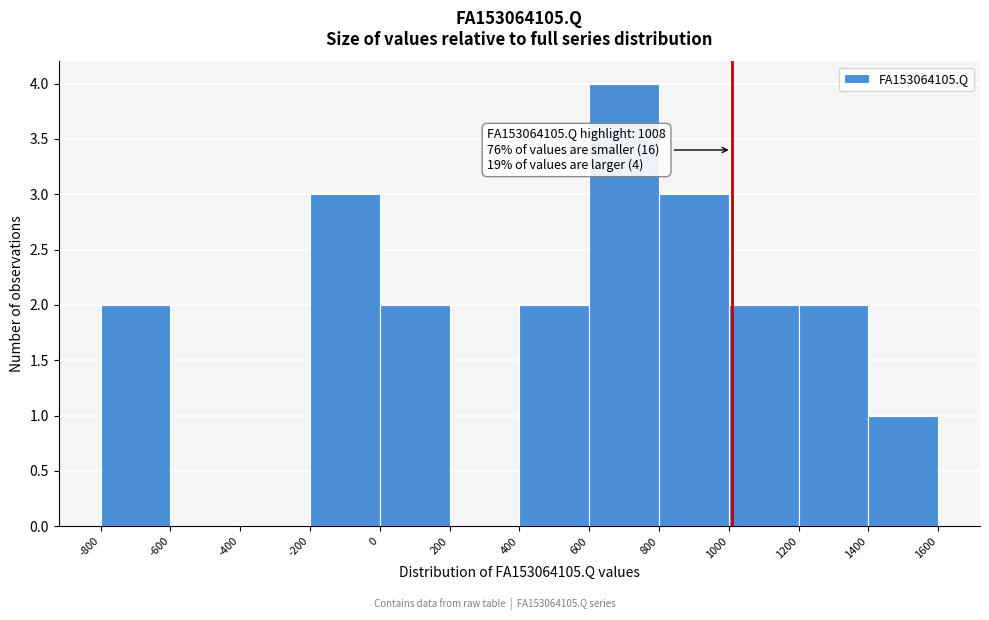

Over which range of the x-axis is the bar tallest?

600 to 800